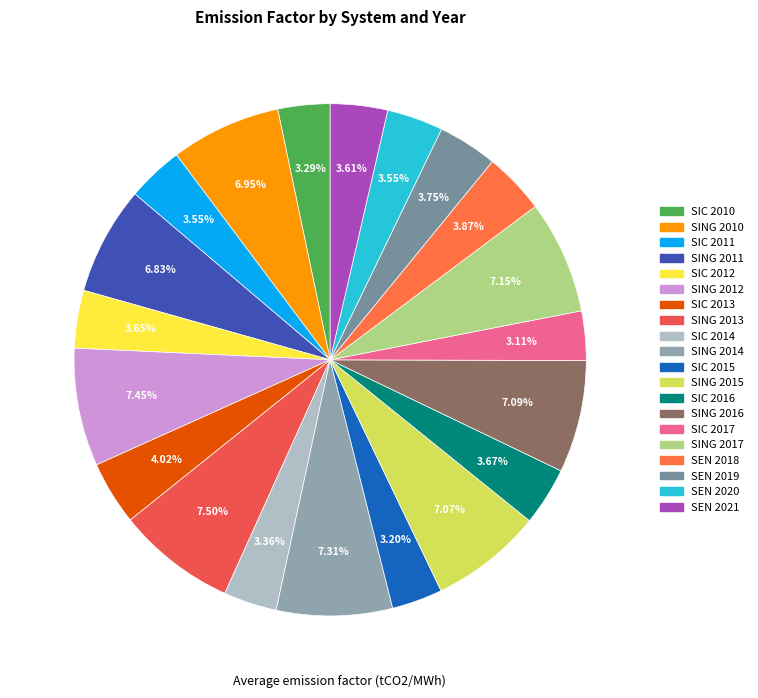

Count the number of slices in the pie.

20